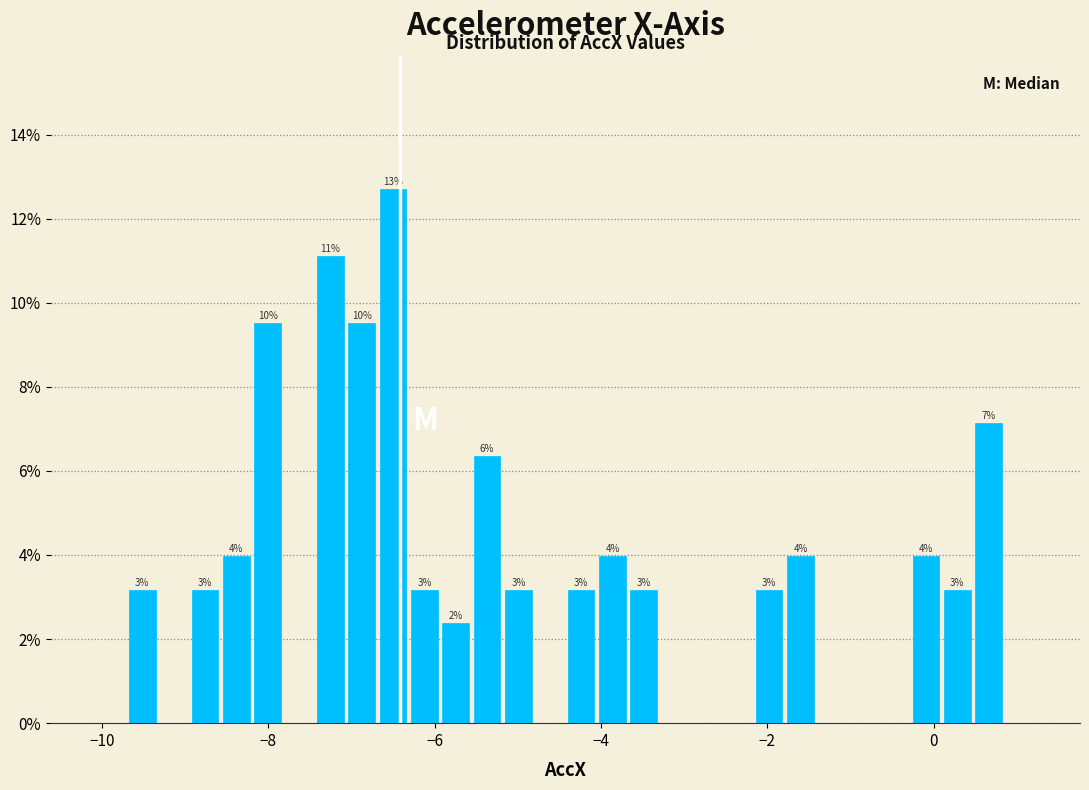

Read against the x-axis, roughly where is the centre of the tallest bar?

-6.6